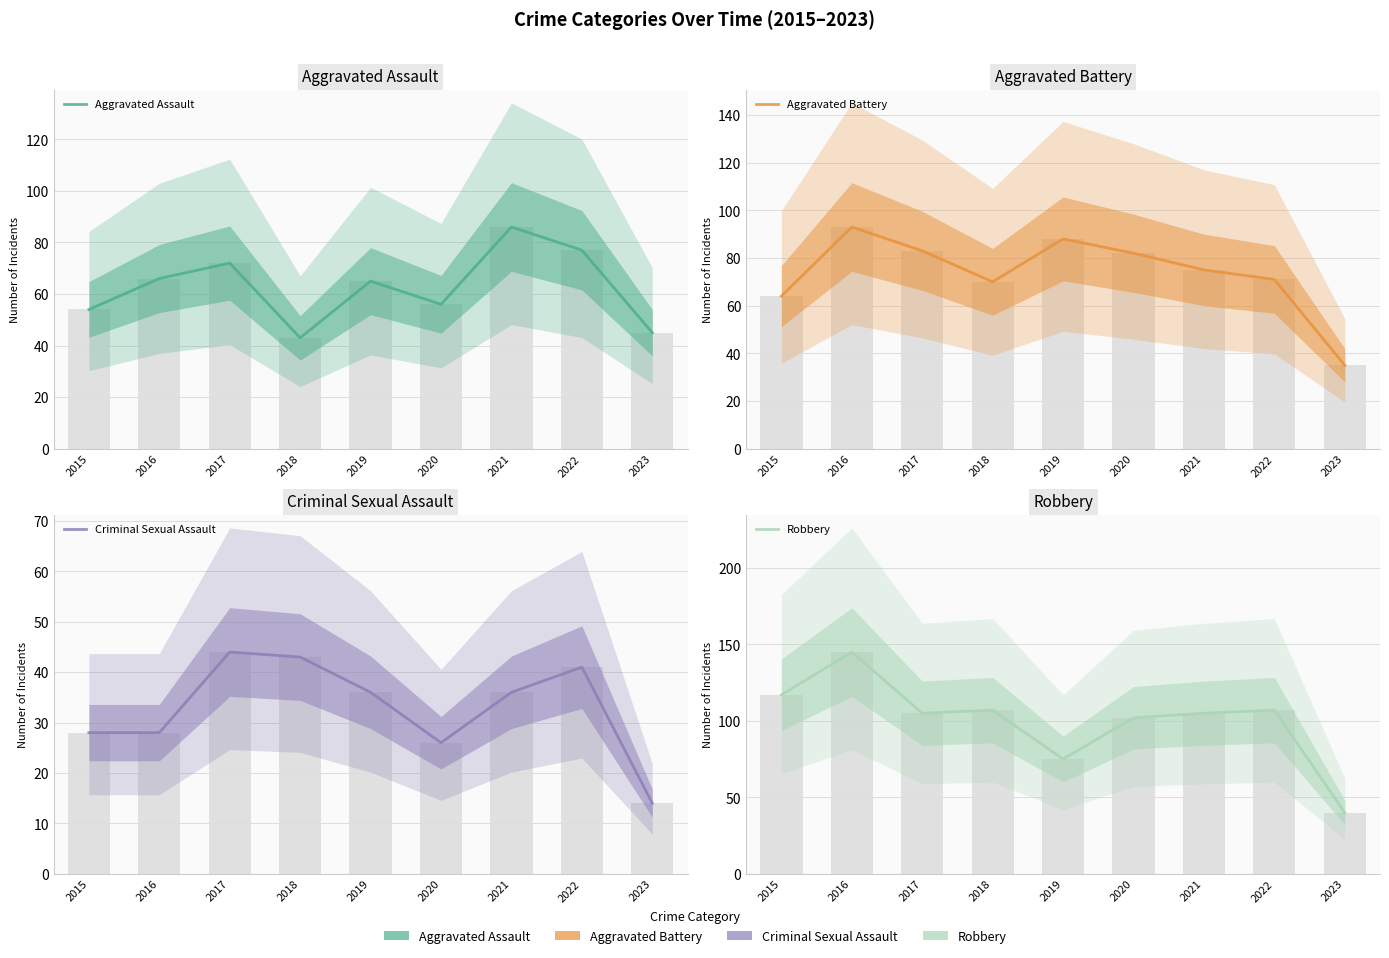

What is the value of the Robbery bar at the 7th from the left?

105